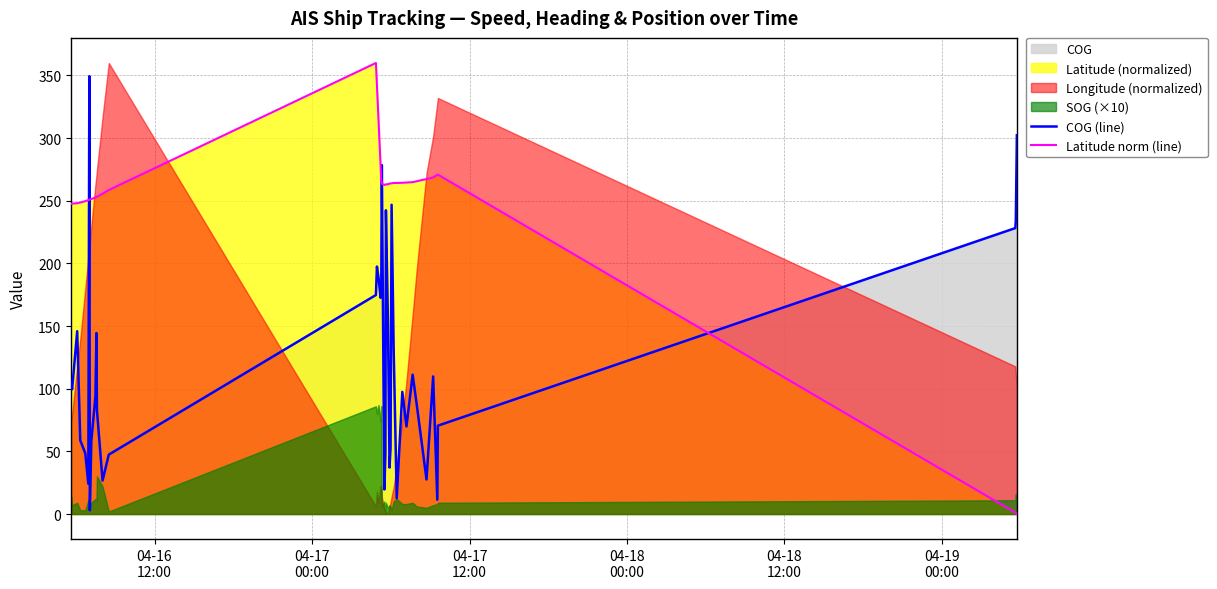

What is the highest value of the Latitude norm (line) series?

360.0